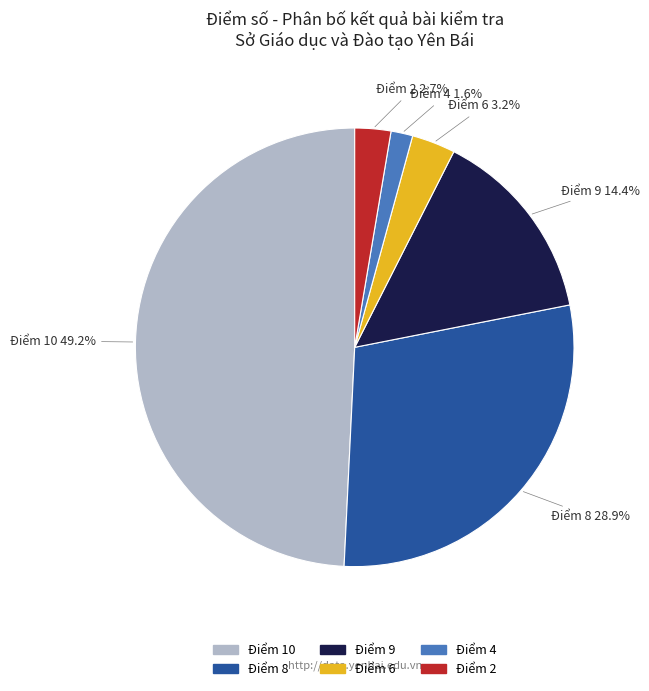

Does any single category account for the majority?

No